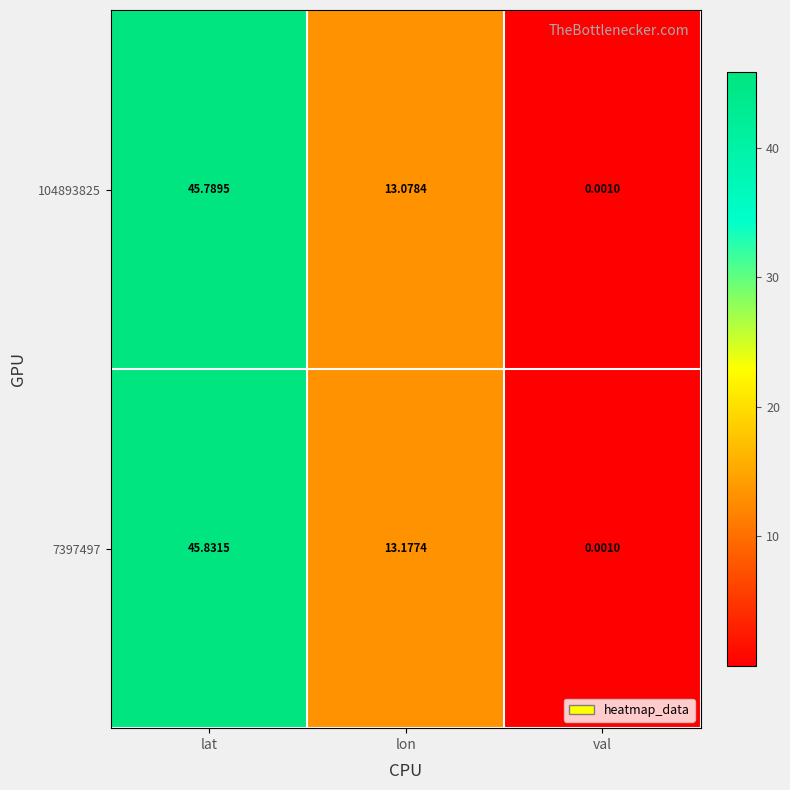

List the labels in order of 7397497 value, largest first.

lat, lon, val